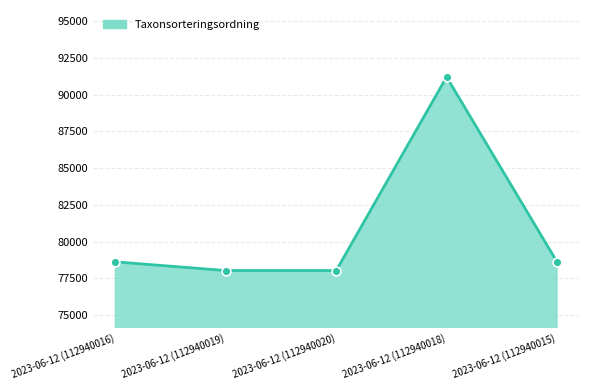

What is the change in value from 2023-06-12 (112940020) to 2023-06-12 (112940018)?

+13185